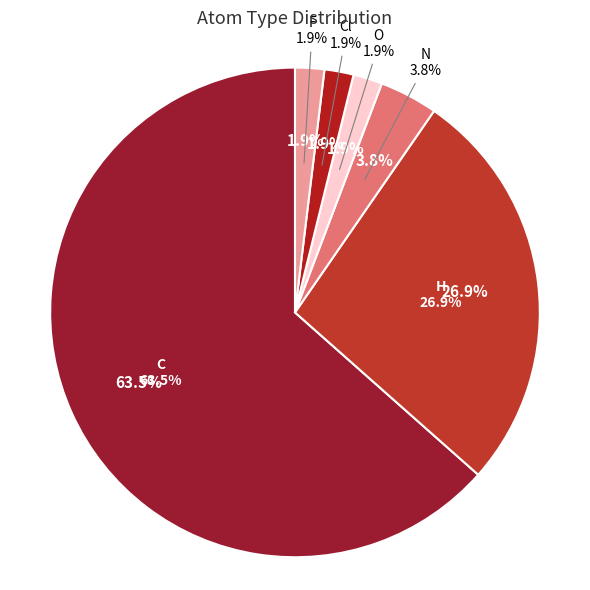

What is the majority slice?

C